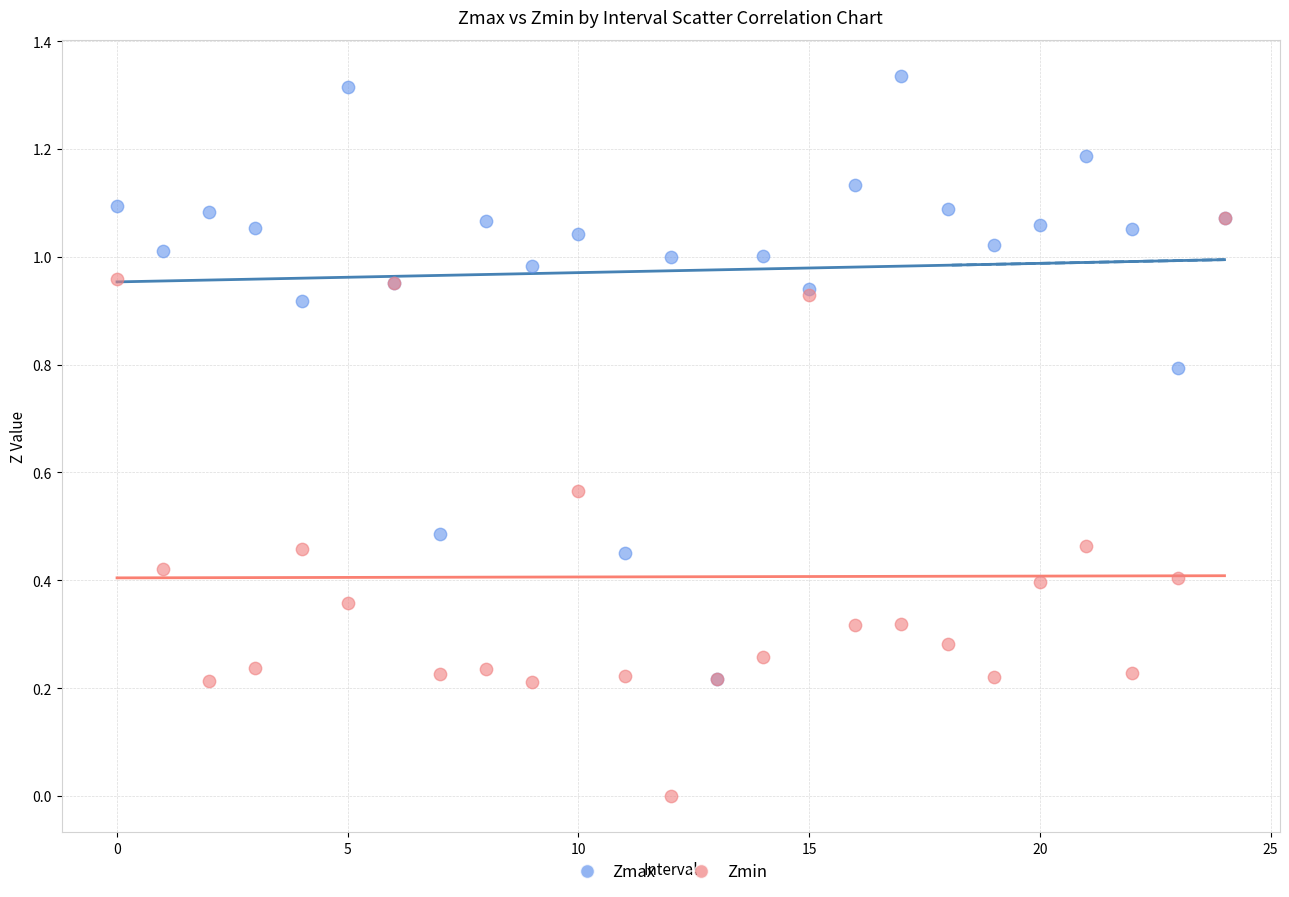

Which series has the widest spread of Y values?

Zmax